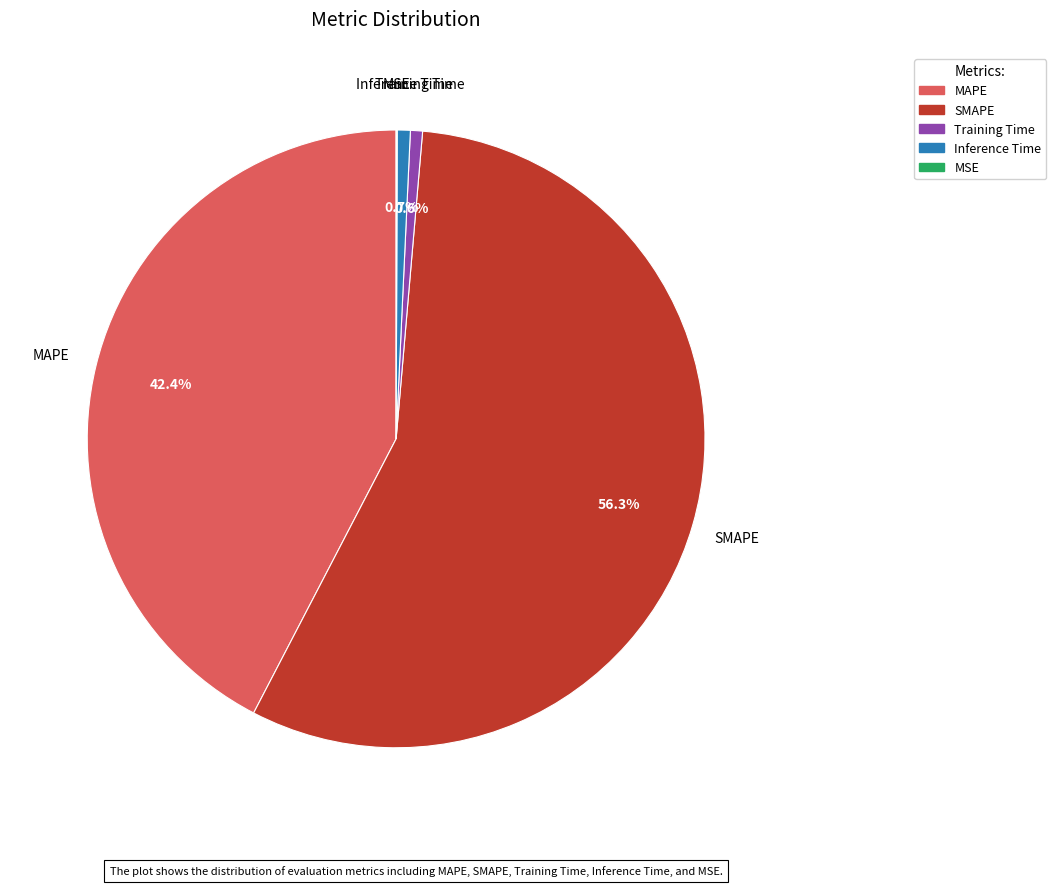

Is SMAPE the majority of the pie?

Yes